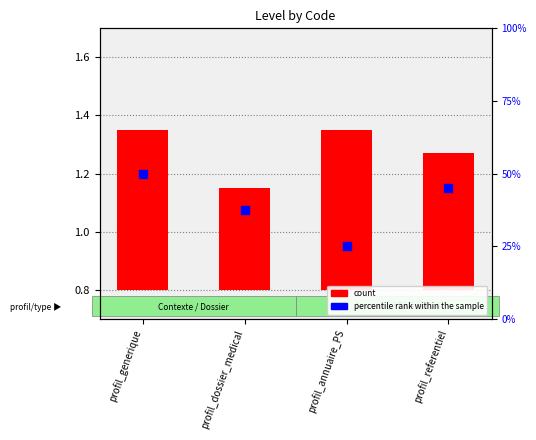

Which series has the largest total across all categories?

percentile rank within the sample